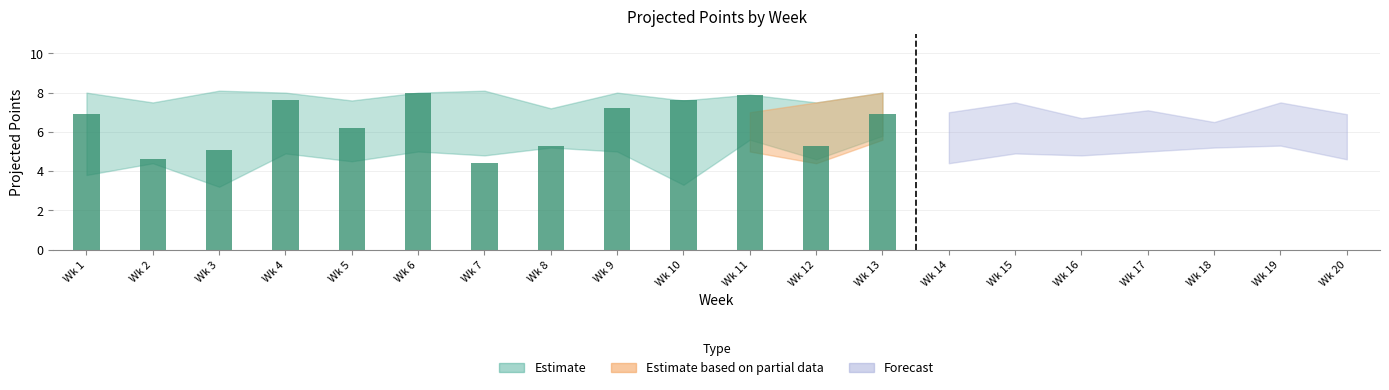

What is the difference between the maximum and second lowest values?

3.4